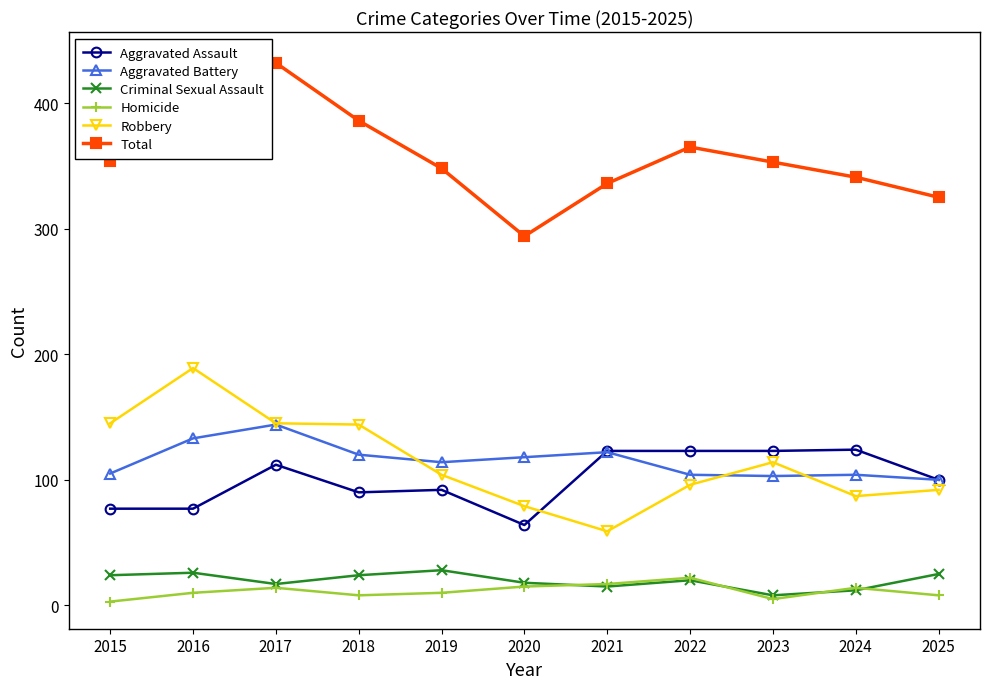

Which series has the largest range (max minus min)?

Total